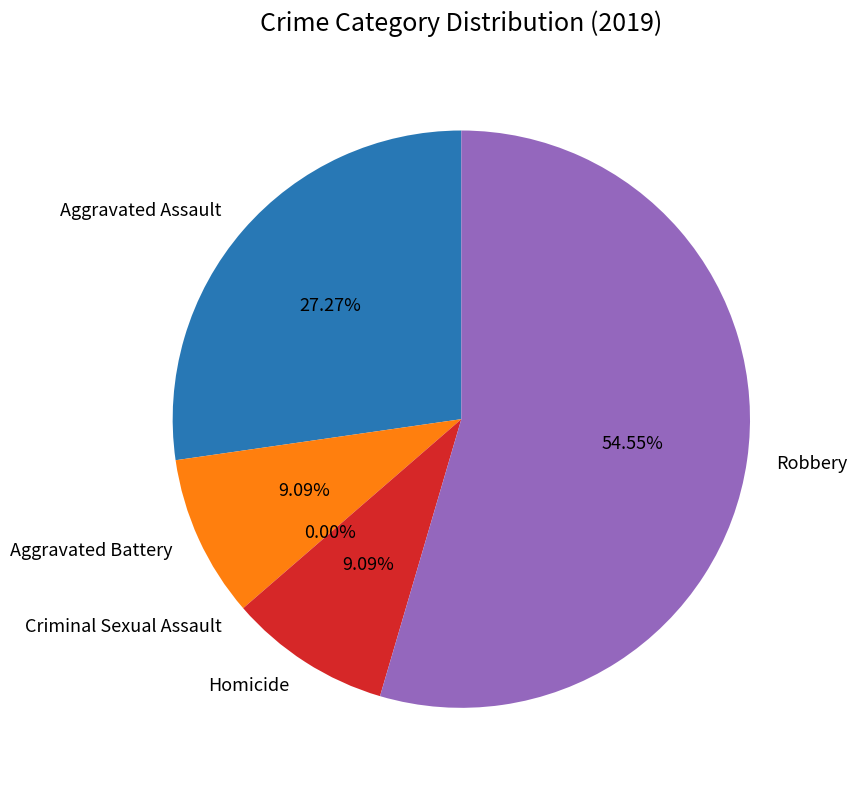

What is the change in value from Homicide to Robbery?

+5